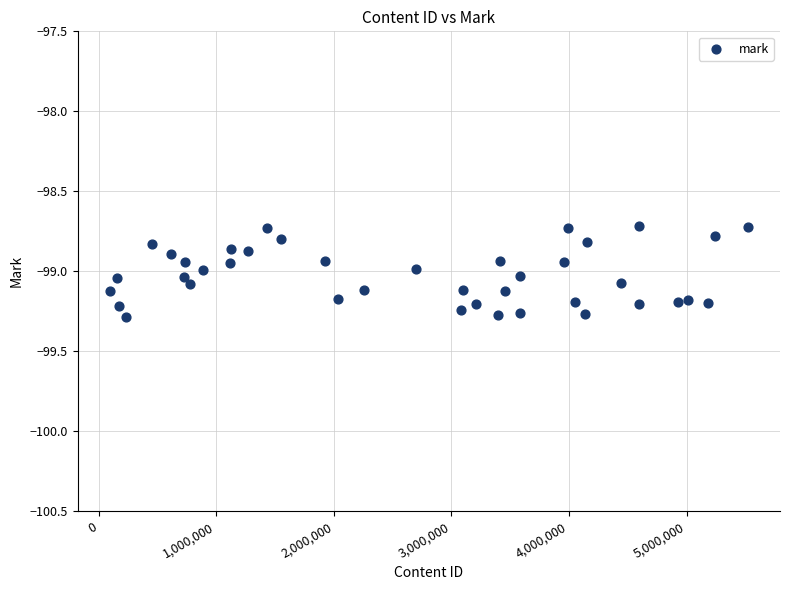

What is the range of X values (max minus min)?

5428934.0